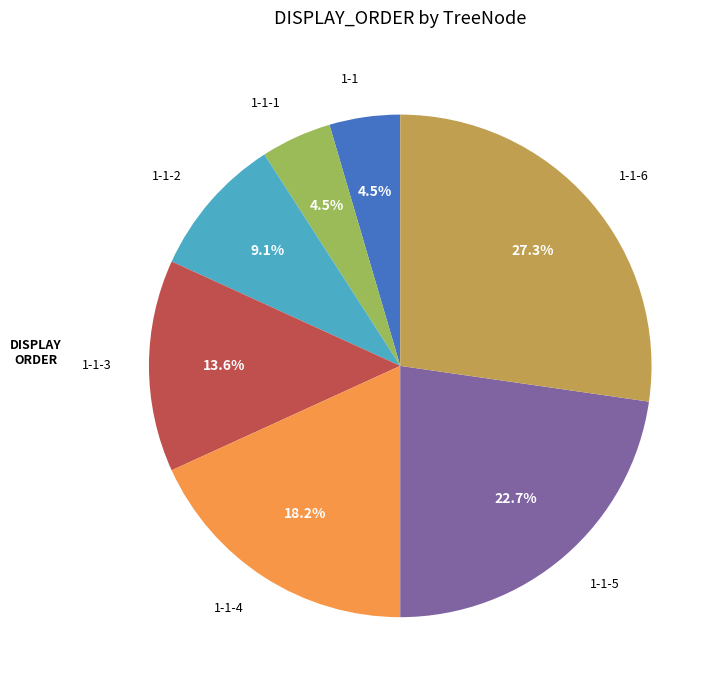

Does any single category account for the majority?

No